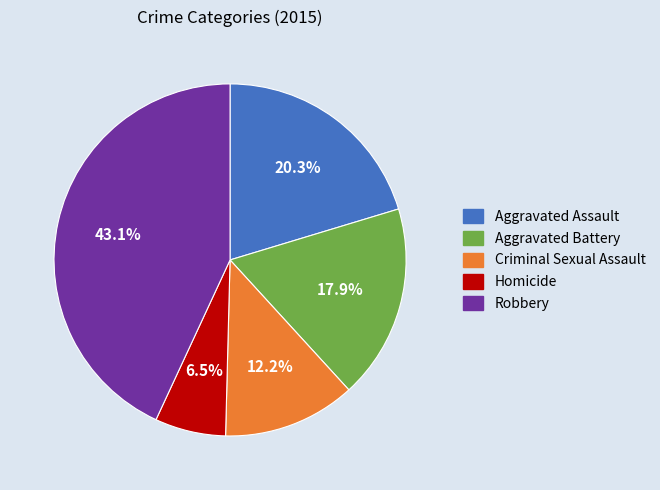

Is there a majority slice in this chart?

No